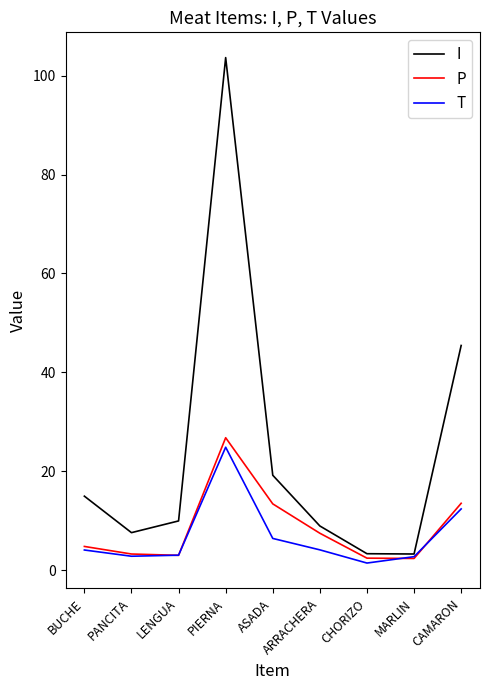

True or false: P and I intersect in this chart.

False